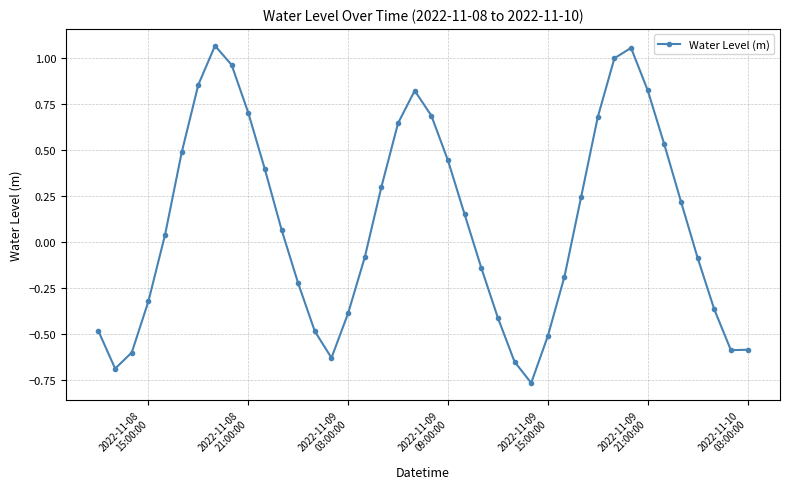

Does the chart have visible grid lines?

Yes